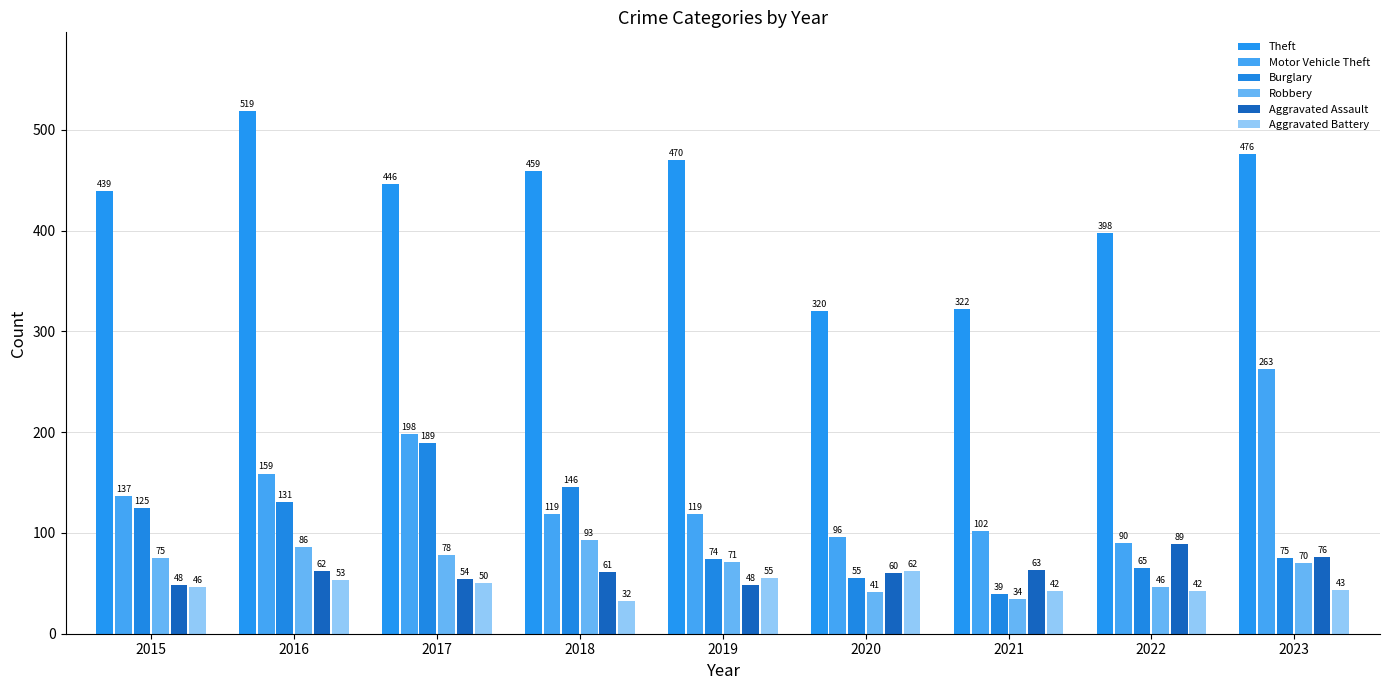

Rank the series at 2022 from highest to lowest value.

Theft, Motor Vehicle Theft, Aggravated Assault, Burglary, Robbery, Aggravated Battery